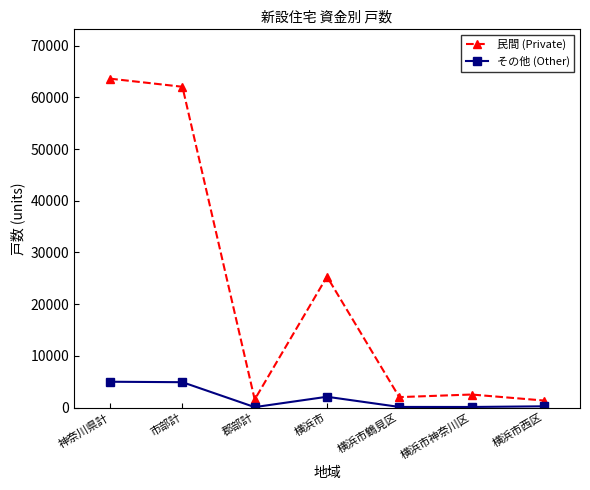

True or false: その他 (Other) has more than 0 interior local peaks.

True